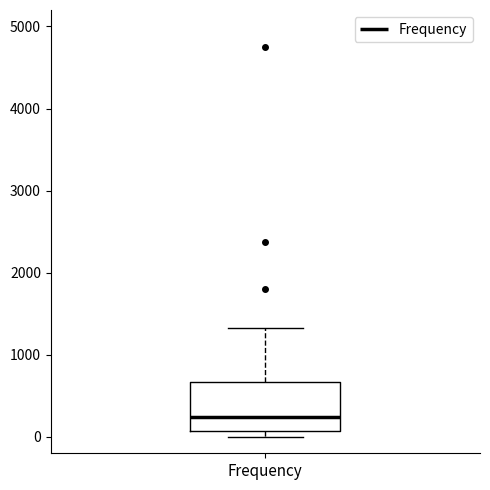

Where is the lower edge of the box for Frequency on the y-axis? The values are not printed on the chart, so give them approximately, as read against the axis.

100